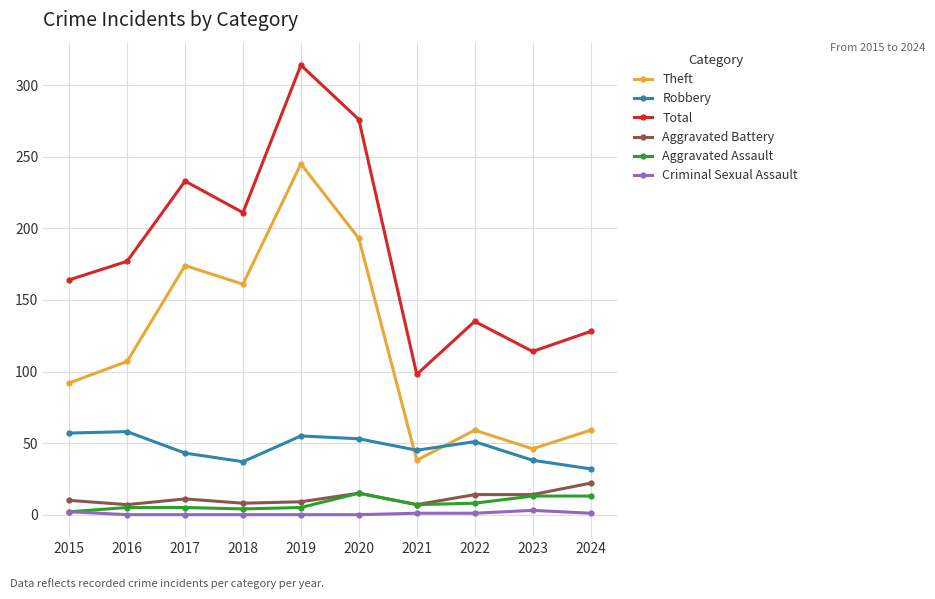

Between 2021 and 2022, which series saw the biggest shift?

Total